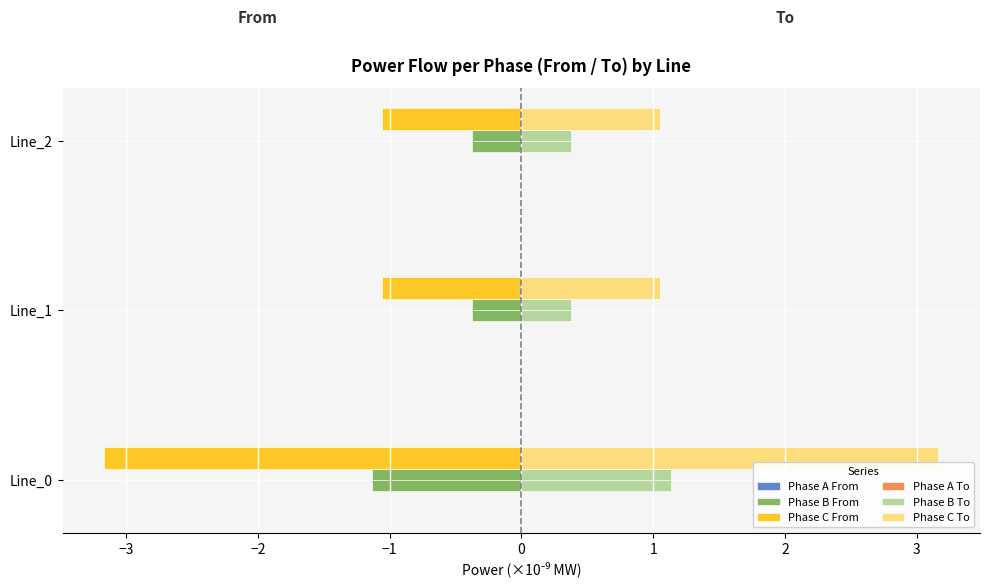

Which series has the largest total across all categories?

Phase C To